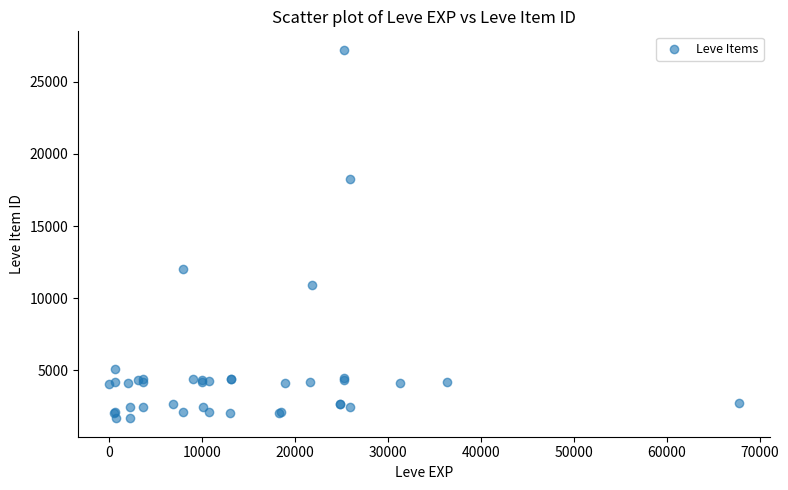

What Y value in the scatter plot is closest to 14448?

12018